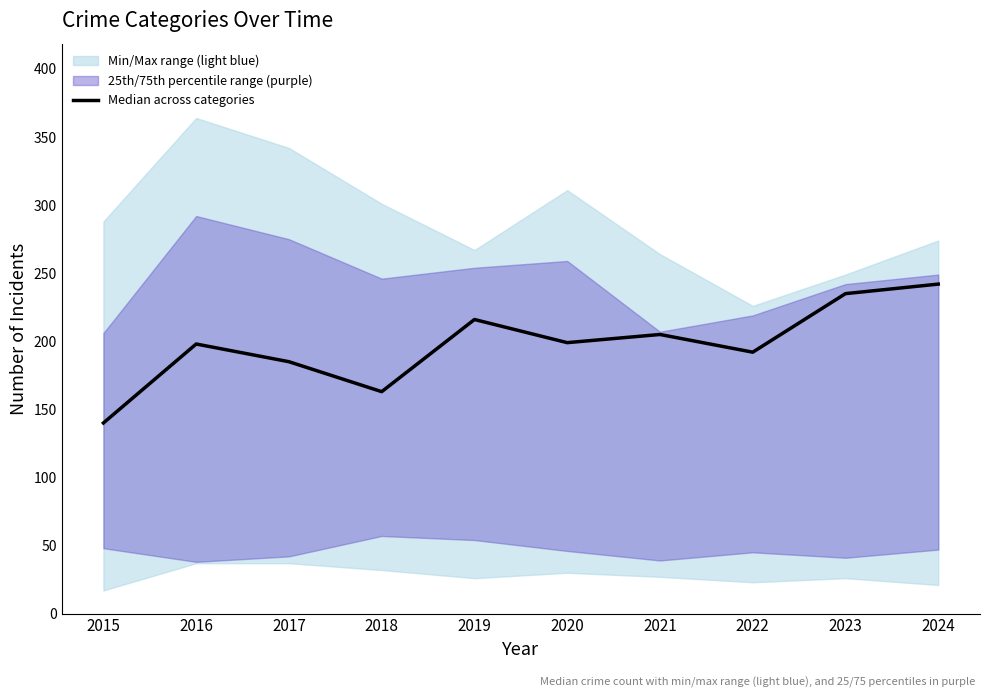

How many lines are shown in the chart?

1